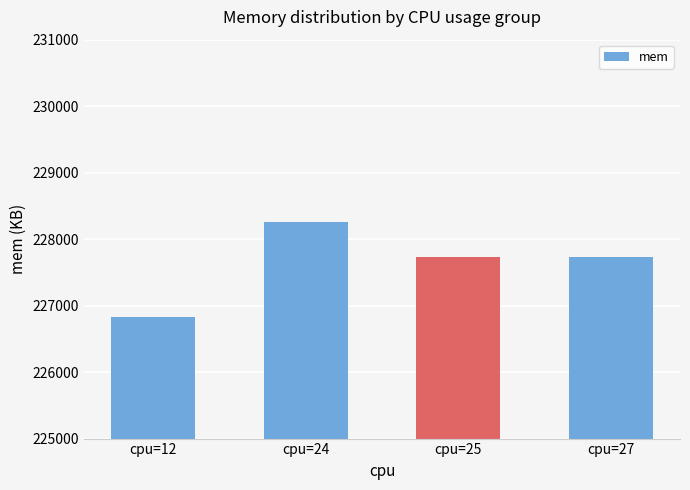

What is the value of the 3rd bar from the left?

227727